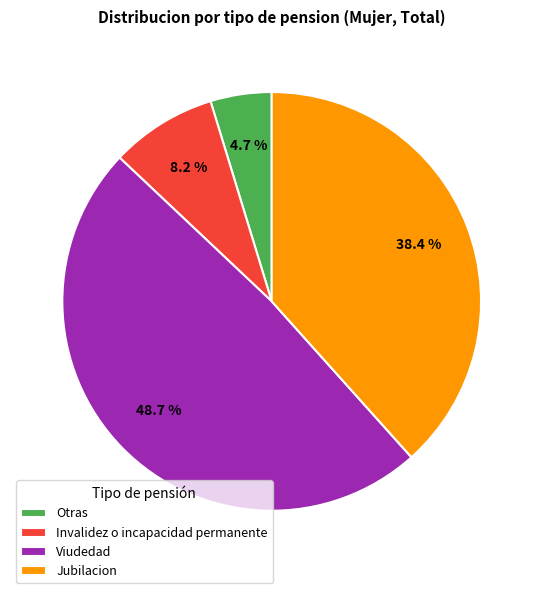

Rank the categories by value from lowest to highest.

Otras, Invalidez o incapacidad permanente, Jubilacion, Viudedad